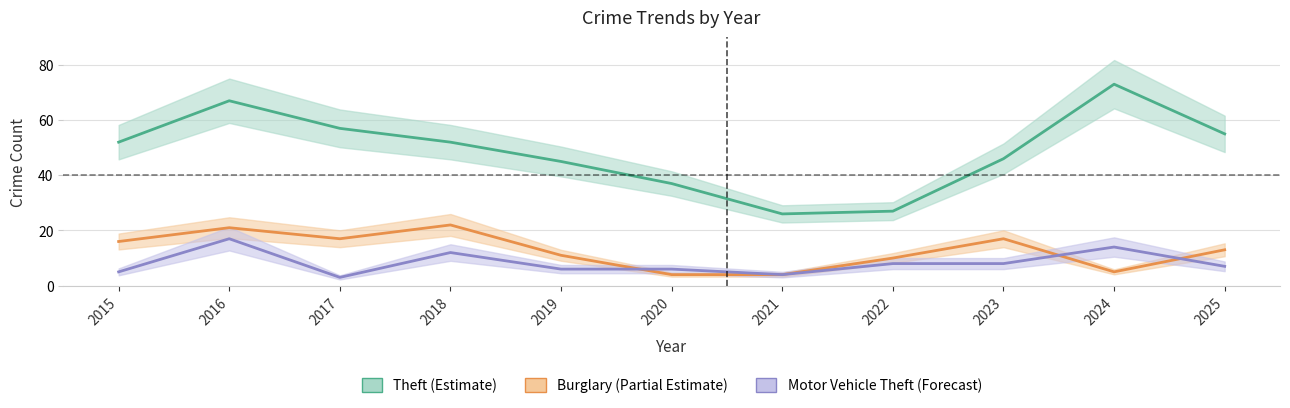

The value of Burglary (Partial Estimate) at 2018 is 39. True or false?

False